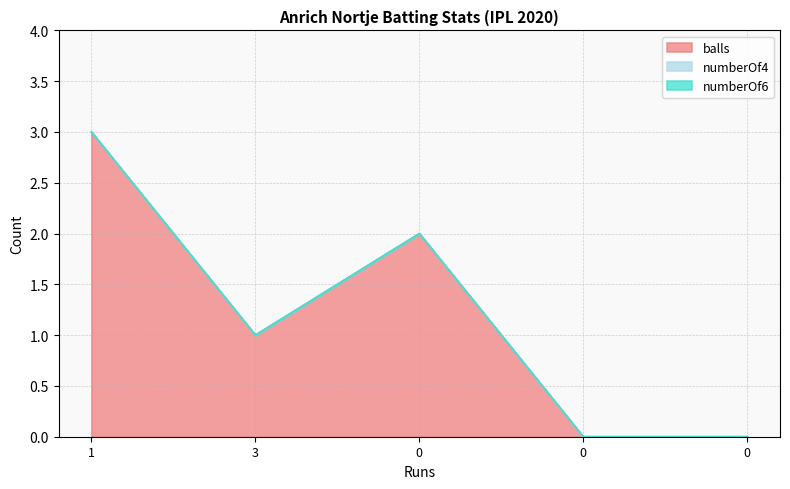

Which category has the highest value across all series?

1